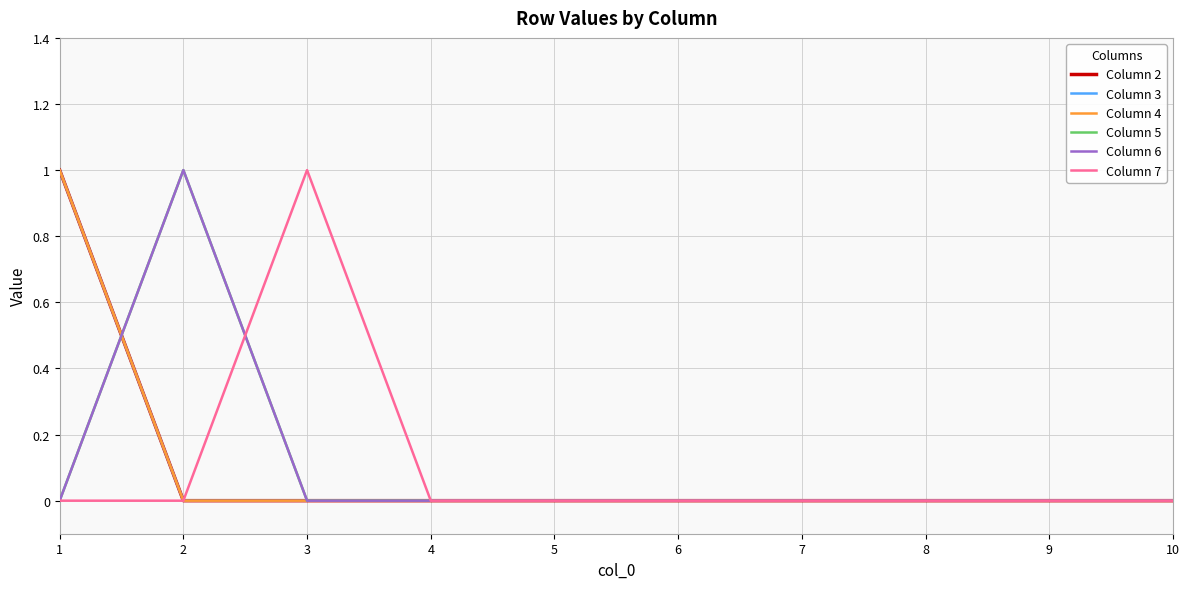

Reading right to left, list all the values displayed in this chart.

Column 2: 10=0	9=0	8=0	7=0	6=0	5=0	4=0	3=0	2=0	1=1
Column 3: 10=0	9=0	8=0	7=0	6=0	5=0	4=0	3=0	2=0	1=1
Column 4: 10=0	9=0	8=0	7=0	6=0	5=0	4=0	3=0	2=0	1=1
Column 5: 10=0	9=0	8=0	7=0	6=0	5=0	4=0	3=0	2=1	1=0
Column 6: 10=0	9=0	8=0	7=0	6=0	5=0	4=0	3=0	2=1	1=0
Column 7: 10=0	9=0	8=0	7=0	6=0	5=0	4=0	3=1	2=0	1=0